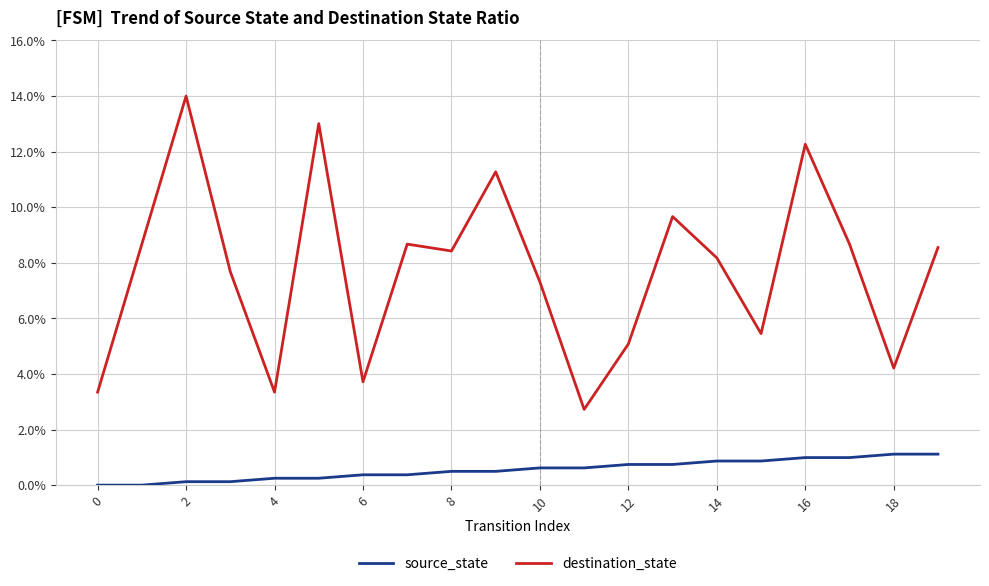

What is the difference between the maximum and minimum values in the destination_state series?

11.3